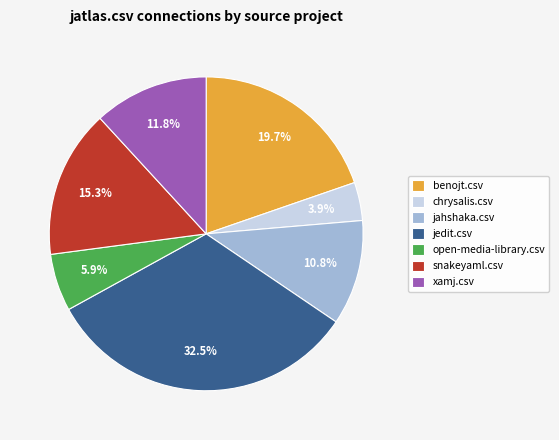

Which category has the biggest portion of the pie?

jedit.csv